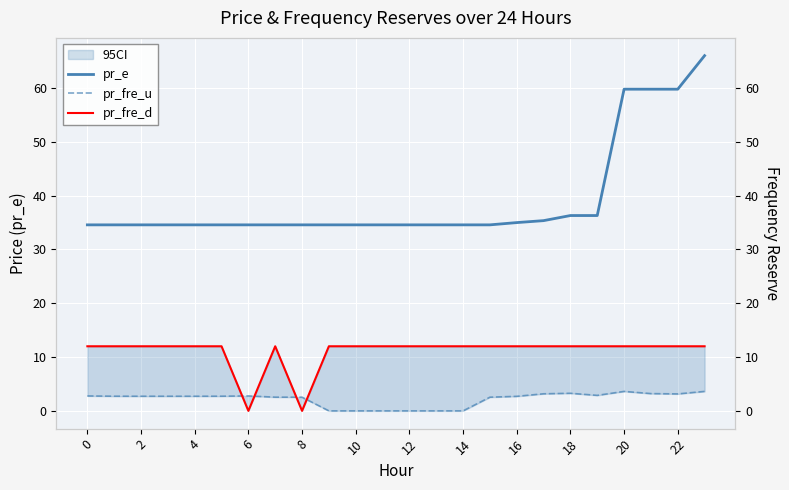

How many categories are shown in the chart?

24